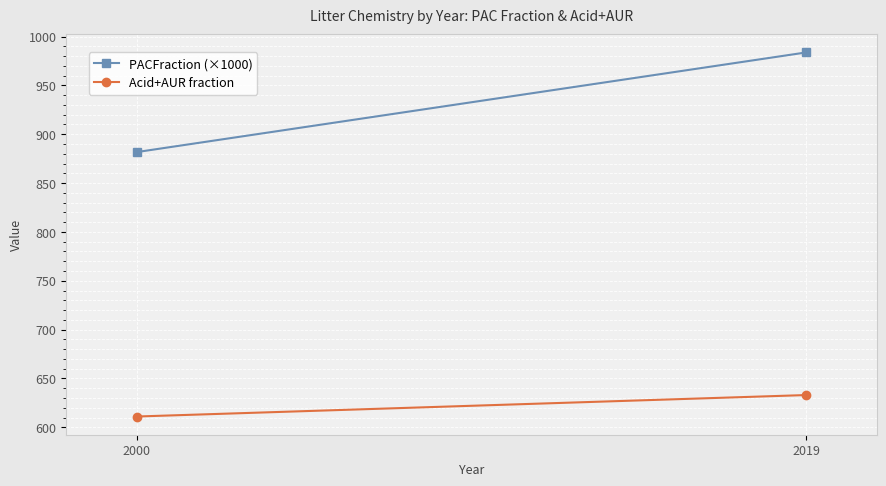

The PACFraction (×1000) series shows 881.7 at 2000. True or false?

True